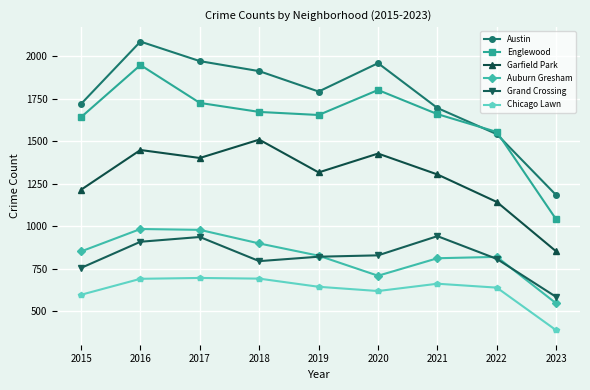

Rank the series at 2018 from lowest to highest value.

Chicago Lawn, Grand Crossing, Auburn Gresham, Garfield Park, Englewood, Austin